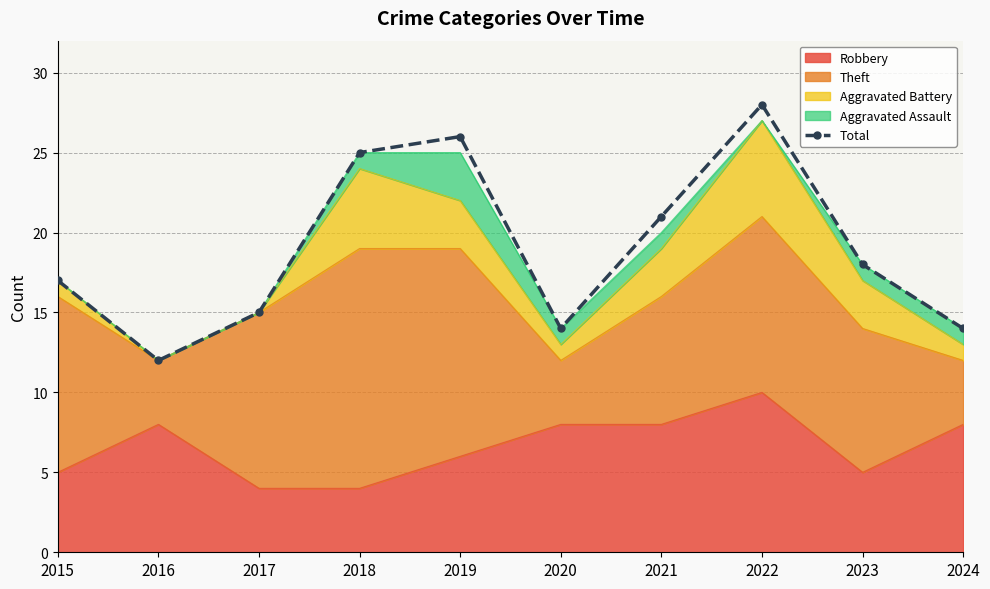

The chart shows a value of 8 at 2016. True or false?

False